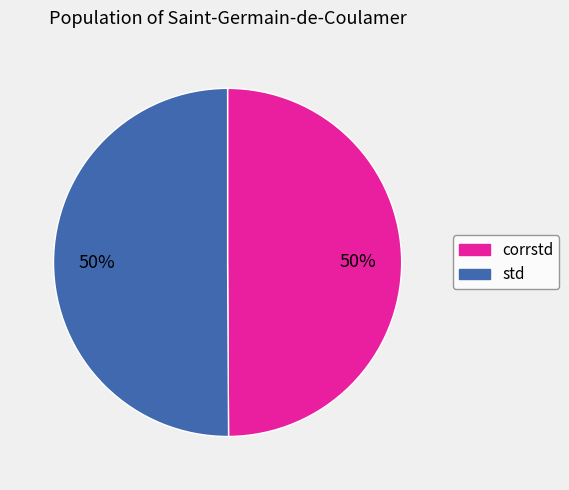

To the nearest percent, what portion does std represent?

50%